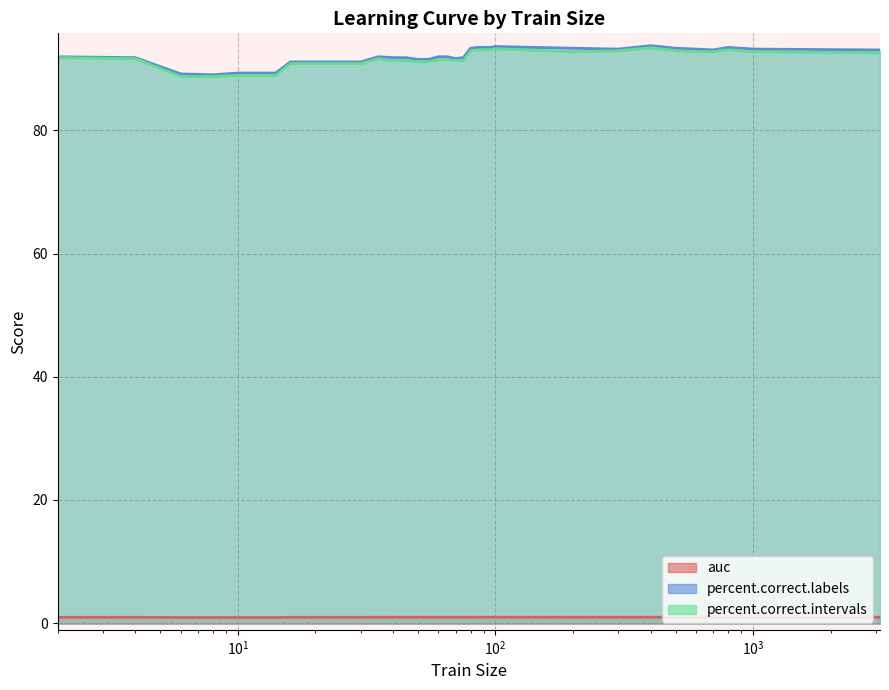

What is the value of the percent.correct.intervals point at the 11th from the left?

90.8